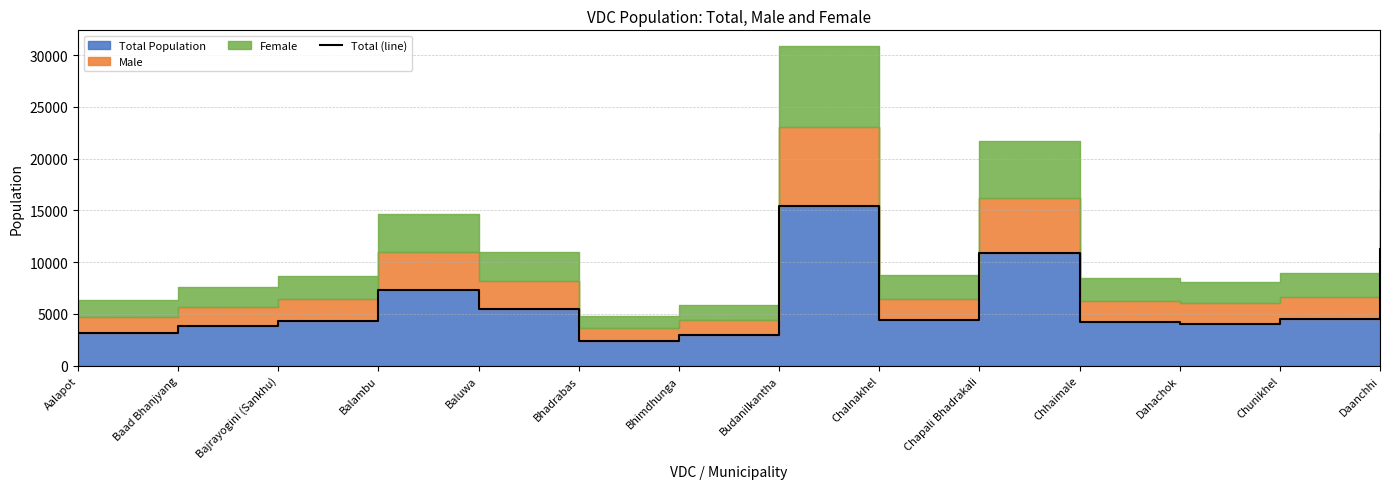

Rank the categories by value from lowest to highest.

Bhadrabas, Bhimdhunga, Aalapot, Baad Bhanjyang, Dahachok, Chhaimale, Bajrayogini (Sankhu), Chalnakhel, Chunikhel, Baluwa, Balambu, Chapali Bhadrakali, Daanchhi, Budanilkantha